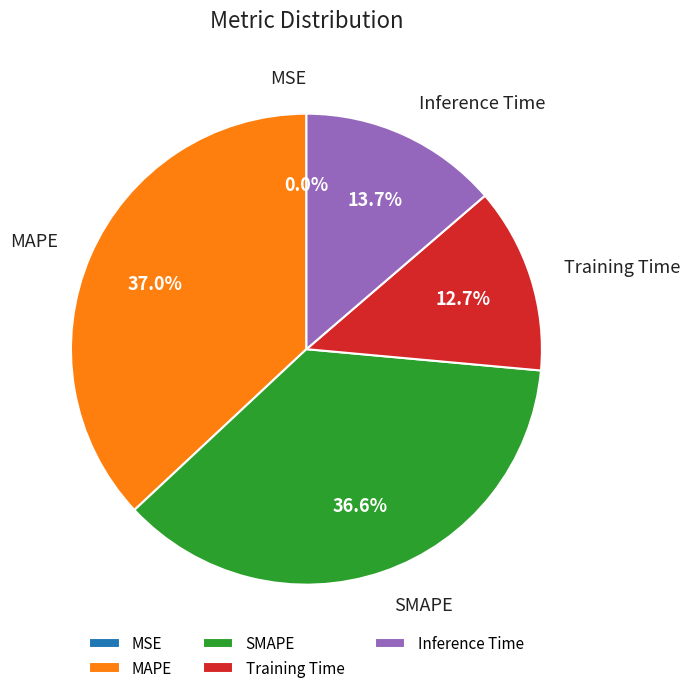

To the nearest percent, what is the average slice percentage?

20%